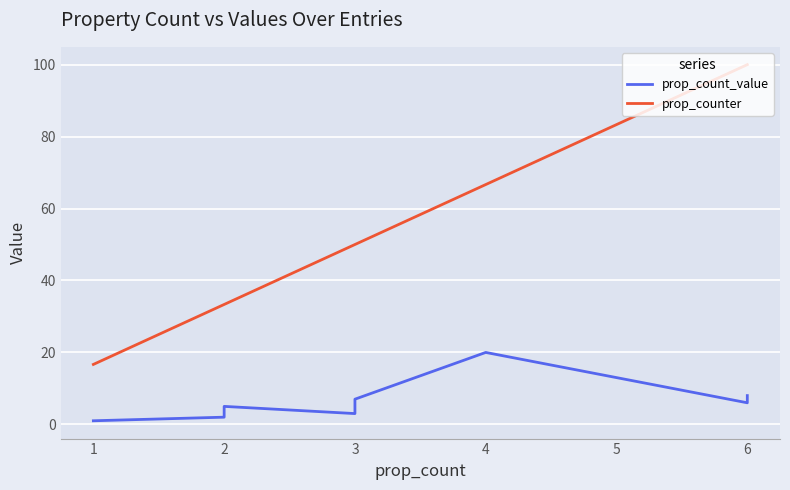

True or false: prop_count_value and prop_counter intersect in this chart.

False